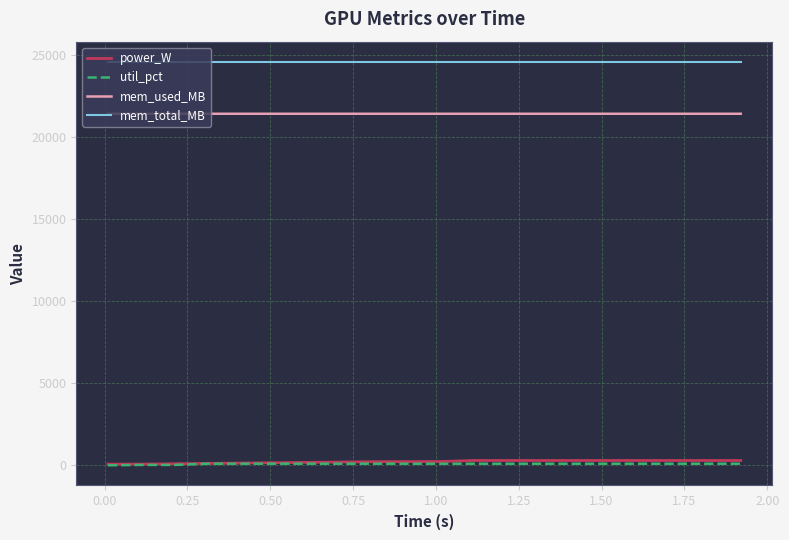

How many lines are shown in the chart?

4